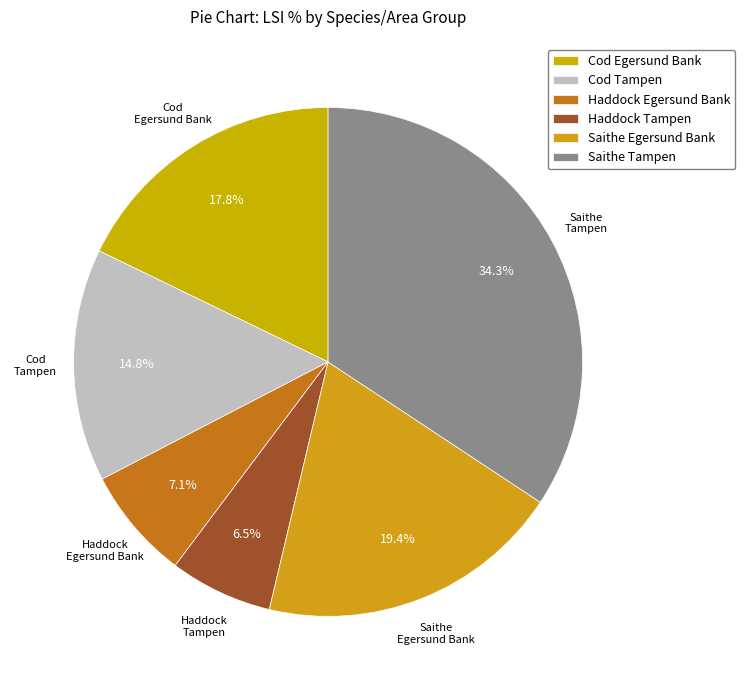

To the nearest percent, what portion does Saithe Tampen represent?

34%